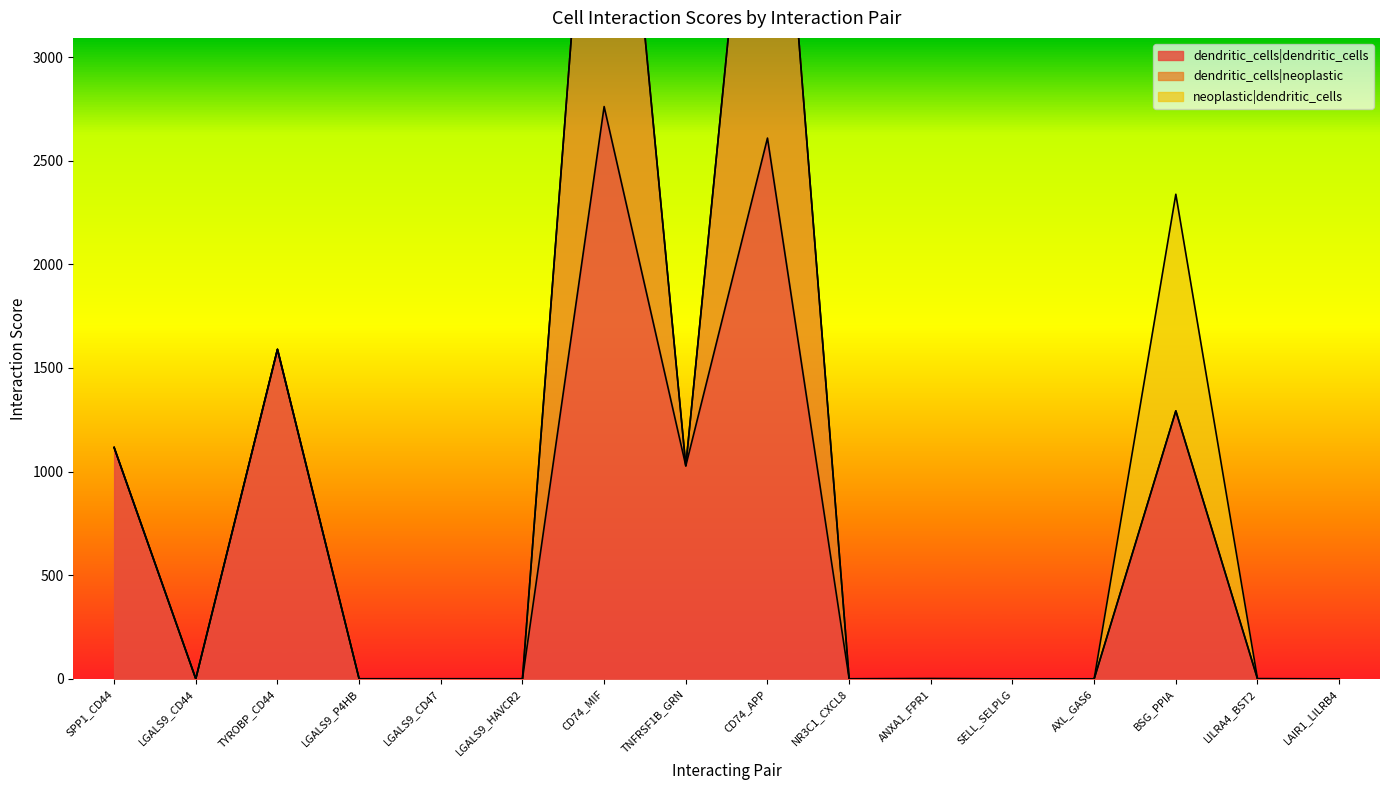

Is the value of dendritic_cells|neoplastic at TYROBP_CD44 greater than the value of dendritic_cells|dendritic_cells at LILRA4_BST2?

Yes